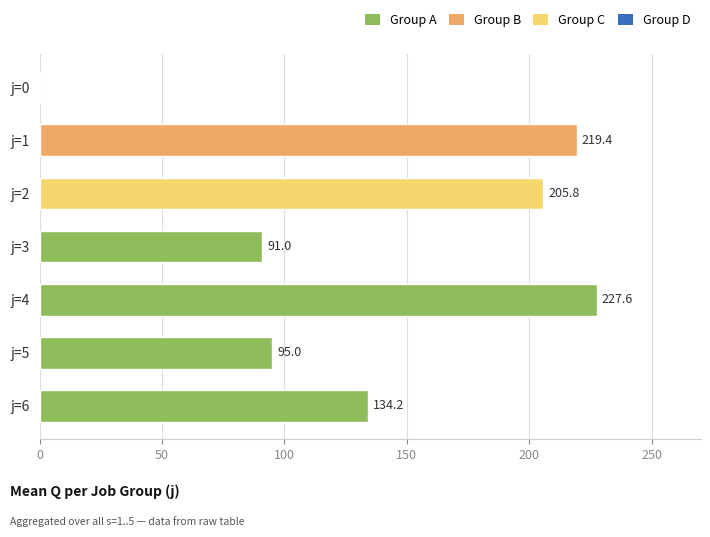

What is the sum of all values?

973.0